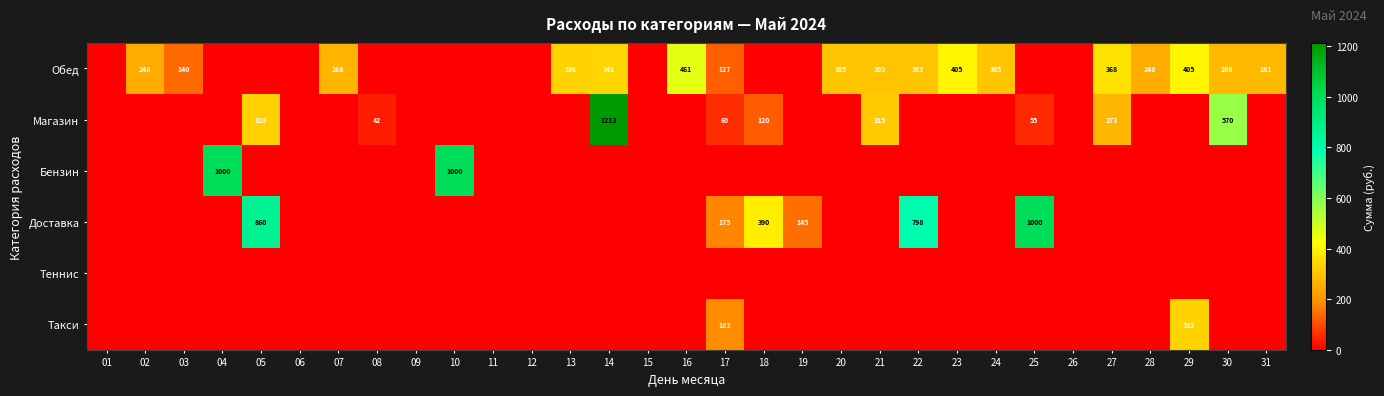

Count the number of categories in the chart.

31